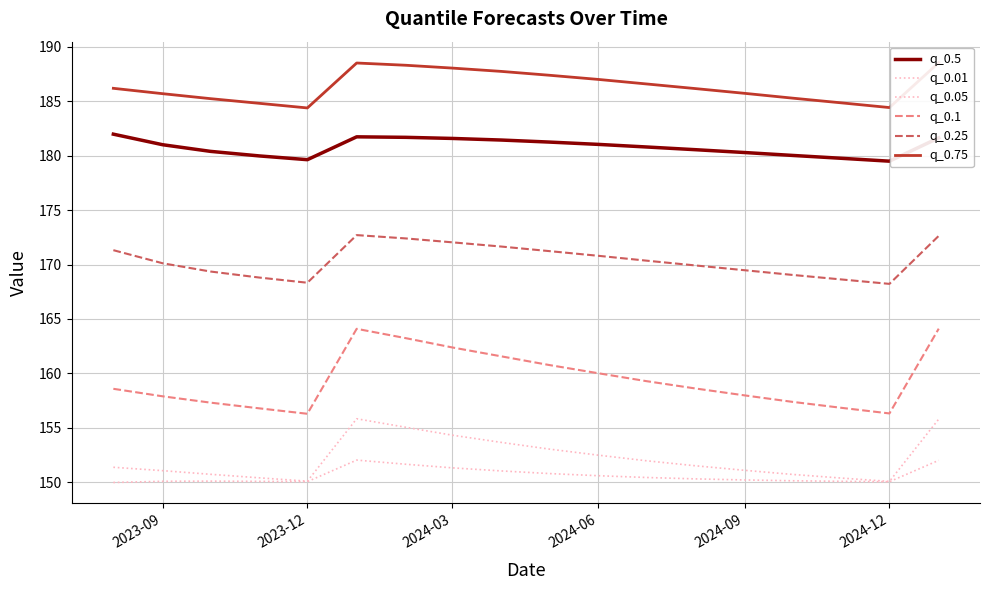

Reading left to right, what are all the values shown in this chart?

q_0.5: 182.0	181.0	180.4	180.0	179.6	181.7	181.7	181.6	181.4	181.2	181.0	180.8	180.5	180.3	180.0	179.8	179.5	181.6
q_0.01: 151.4	151.1	150.7	150.4	150.1	155.8	155.0	154.3	153.7	153.0	152.5	152.0	151.5	151.1	150.7	150.4	150.1	155.8
q_0.05: 150.0	150.1	150.1	150.1	150.1	152.0	151.7	151.3	151.0	150.8	150.6	150.4	150.3	150.2	150.1	150.1	150.0	152.0
q_0.1: 158.6	157.9	157.3	156.8	156.3	164.1	163.2	162.4	161.6	160.8	160.0	159.3	158.6	158.0	157.4	156.8	156.3	164.1
q_0.25: 171.3	170.1	169.4	168.8	168.3	172.7	172.4	172.0	171.7	171.2	170.8	170.4	169.9	169.5	169.0	168.6	168.2	172.6
q_0.75: 186.2	185.7	185.2	184.8	184.4	188.5	188.3	188.0	187.7	187.4	187.0	186.6	186.2	185.7	185.3	184.8	184.4	188.5